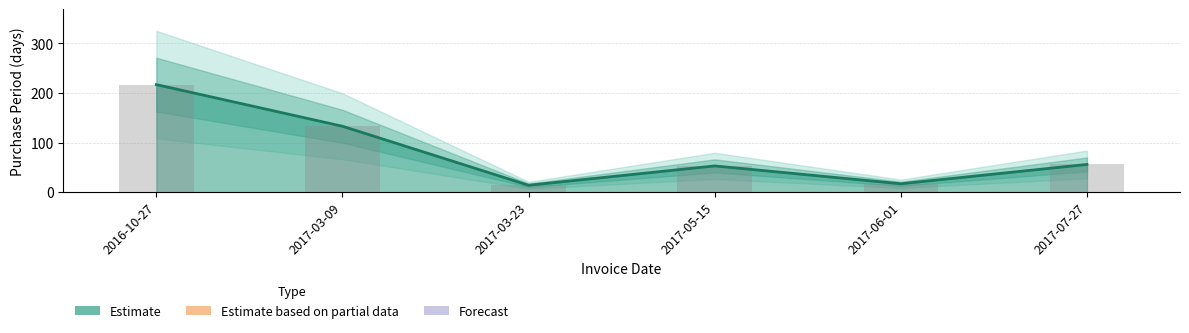

Read the value at 2017-03-09, to the nearest 10.

130